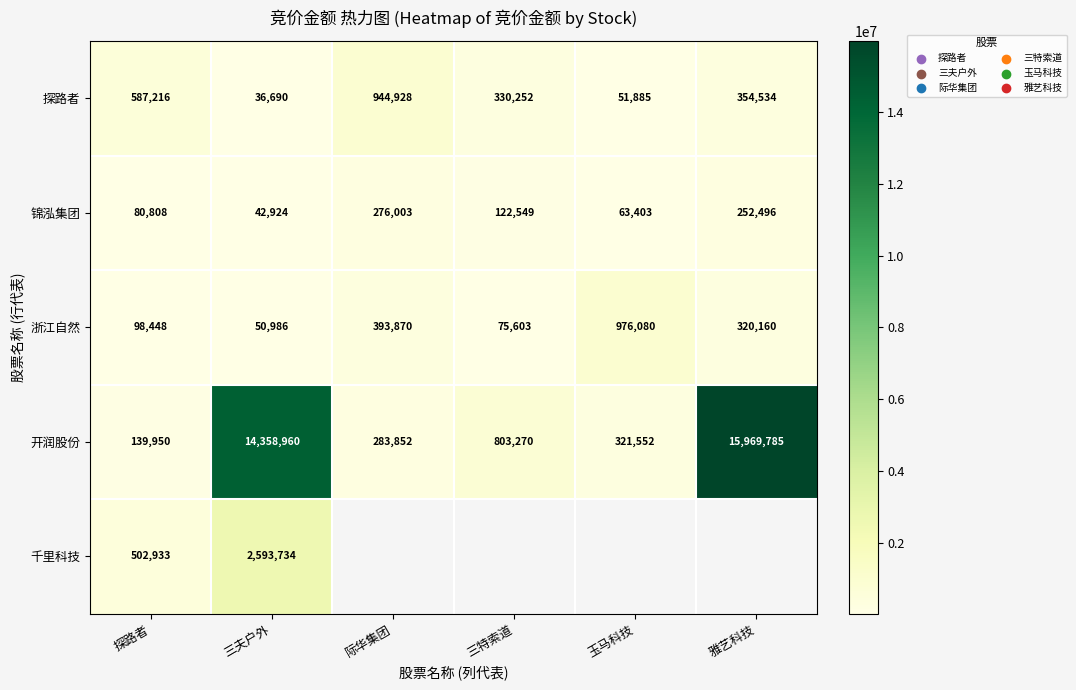

List the labels in order of 锦泓集团 value, largest first.

际华集团, 雅艺科技, 三特索道, 探路者, 玉马科技, 三夫户外